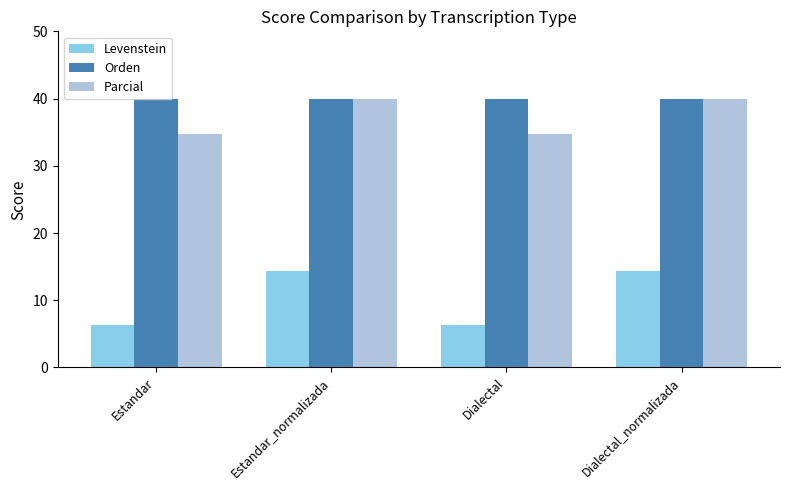

Does the chart contain stacked bars?

No